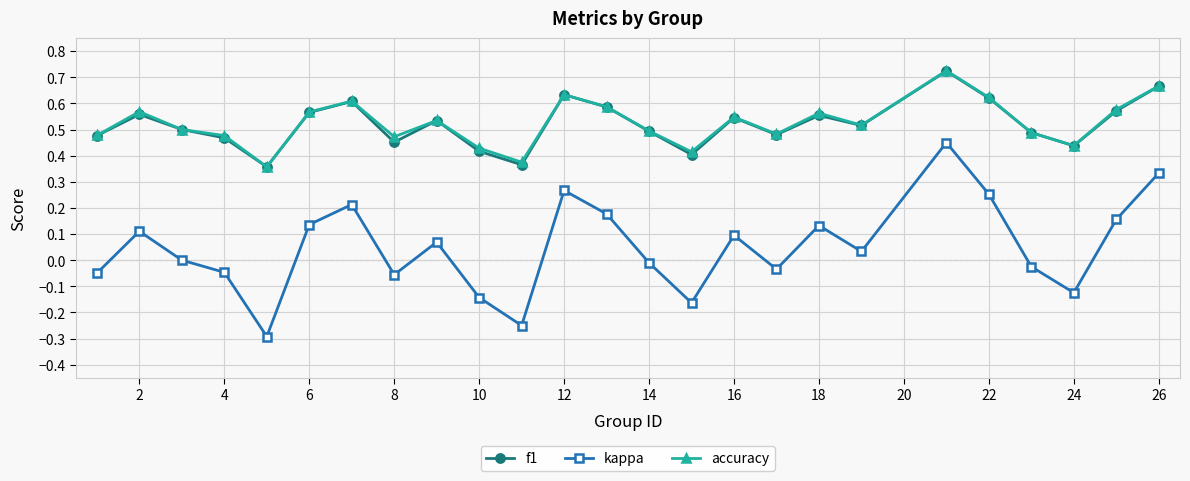

In kappa, how many points are higher than both neighbors (excluding endpoints)?

7